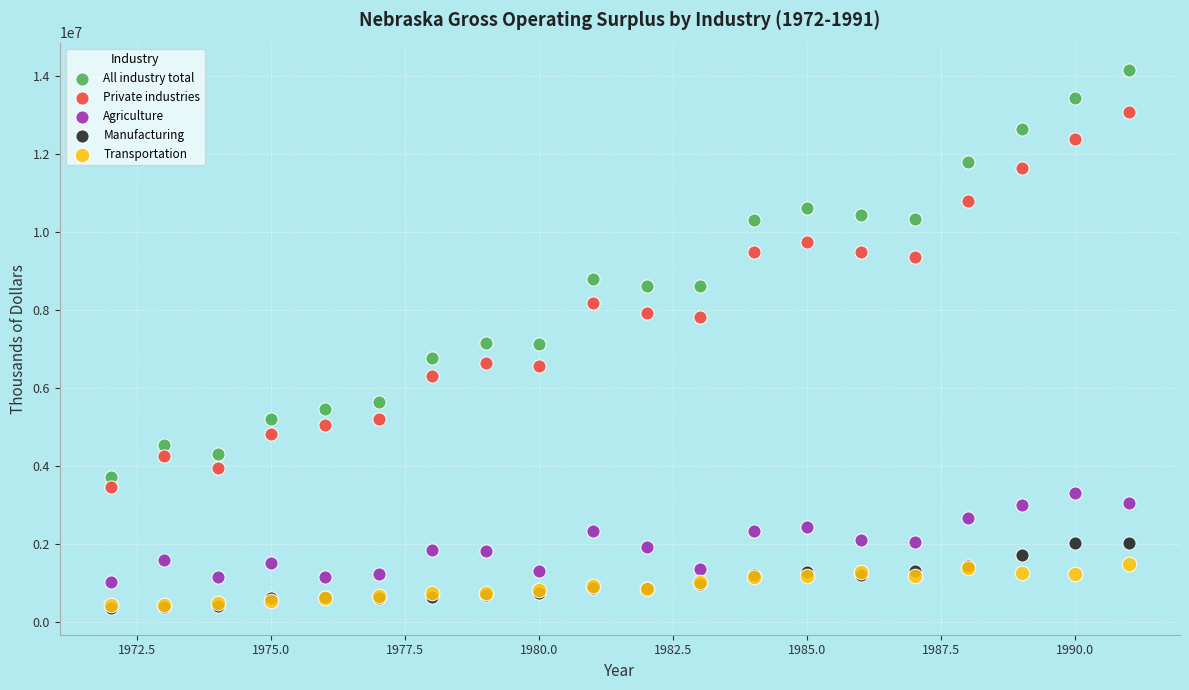

In the All industry total series, what Y value is closest to 8939190?

8786852